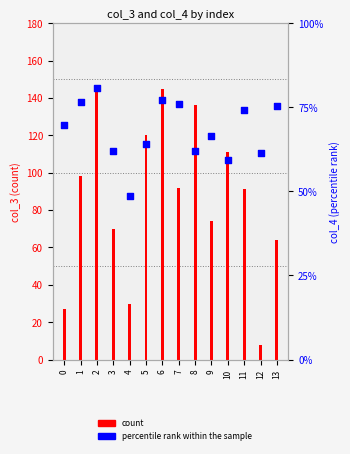

At which category is the sum across all series the highest?

2